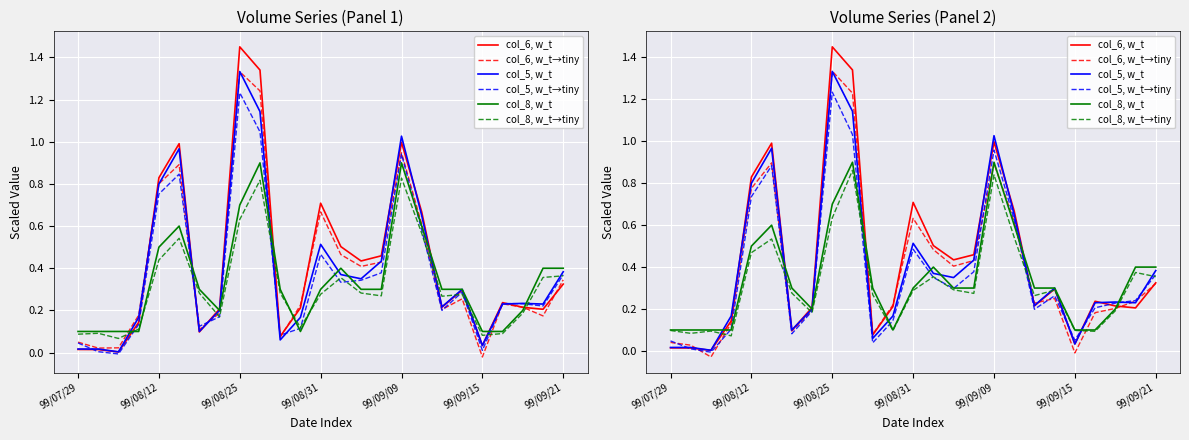

What position from the left is 17?

18